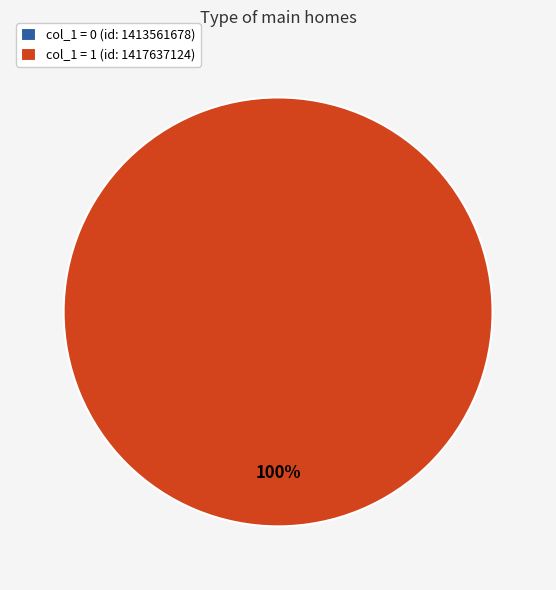

To the nearest percent, what percentage of the pie is 1417637124?

100%